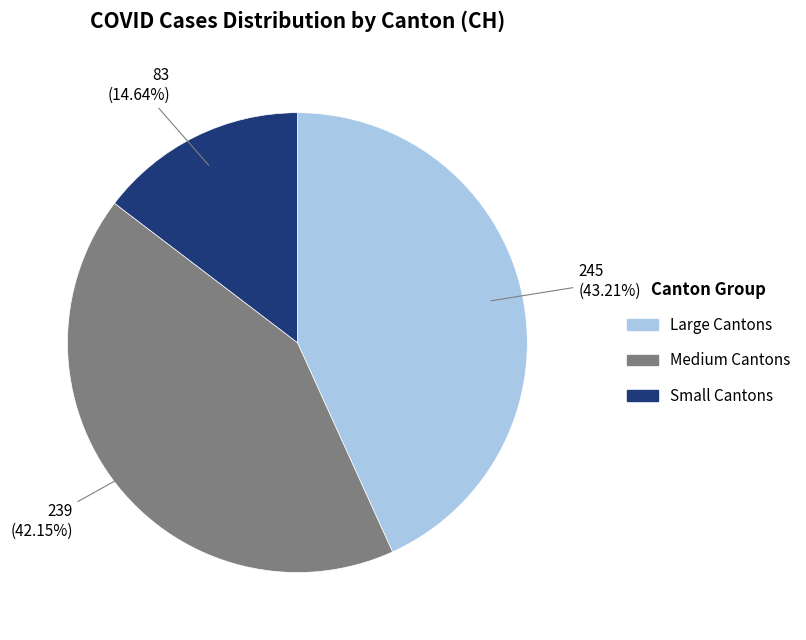

Is there a majority slice in this chart?

No